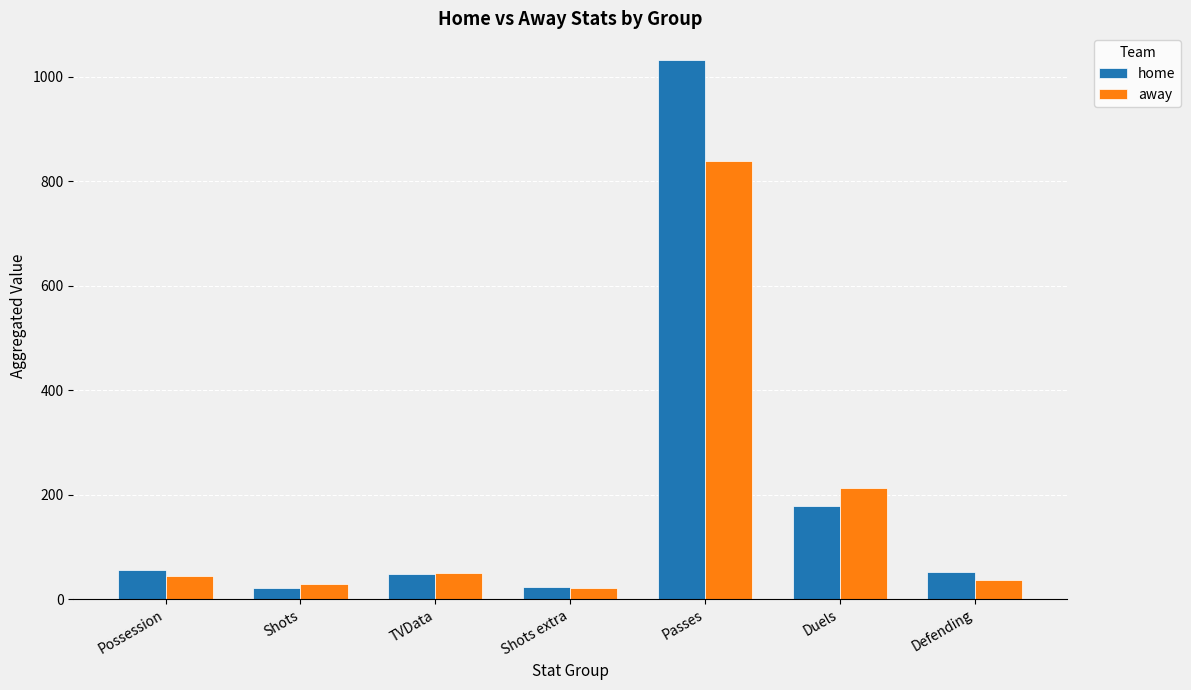

What is the difference between the second highest and second lowest values in the home series?

155